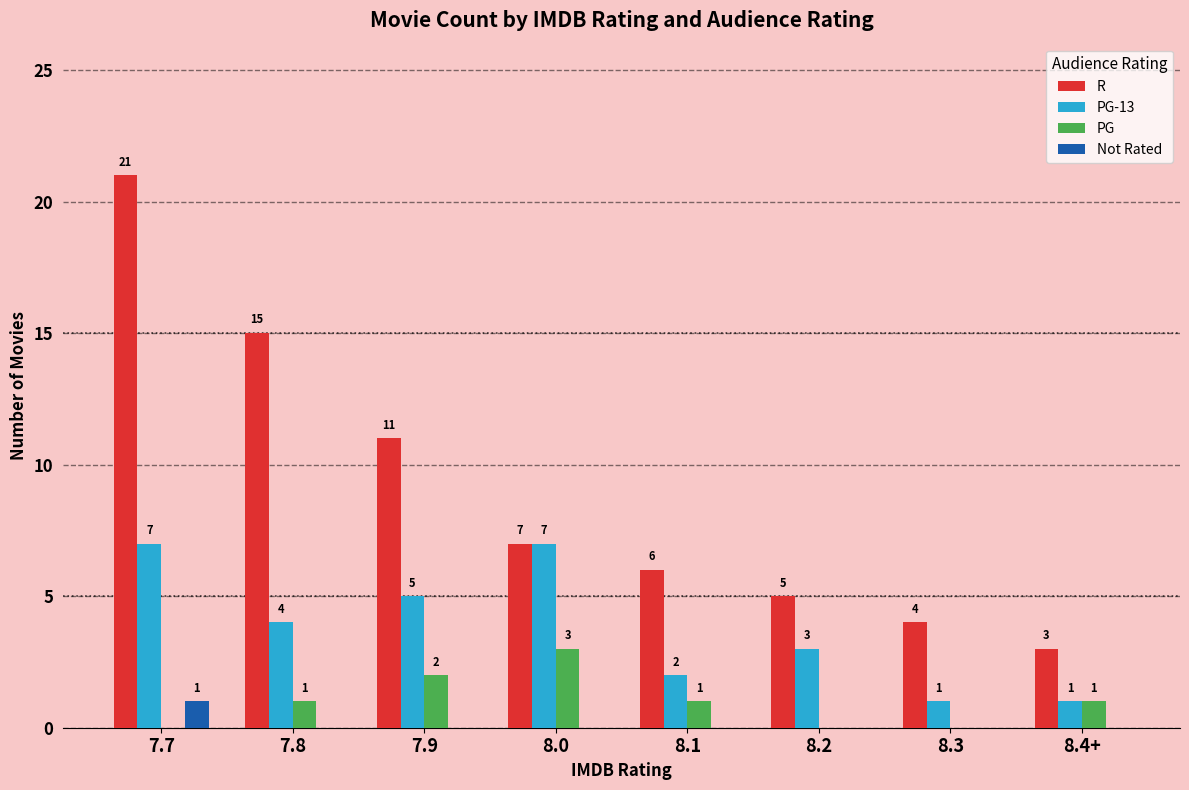

At which category is the sum across all series the highest?

7.7